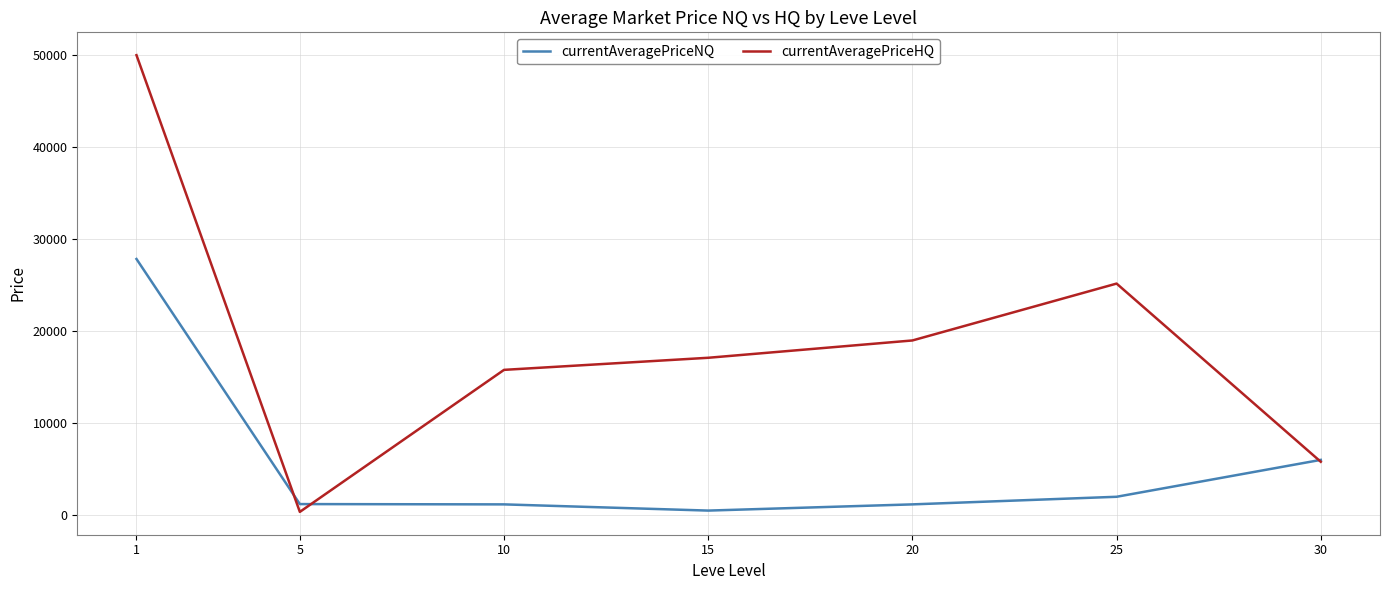

Does the chart have visible grid lines?

Yes